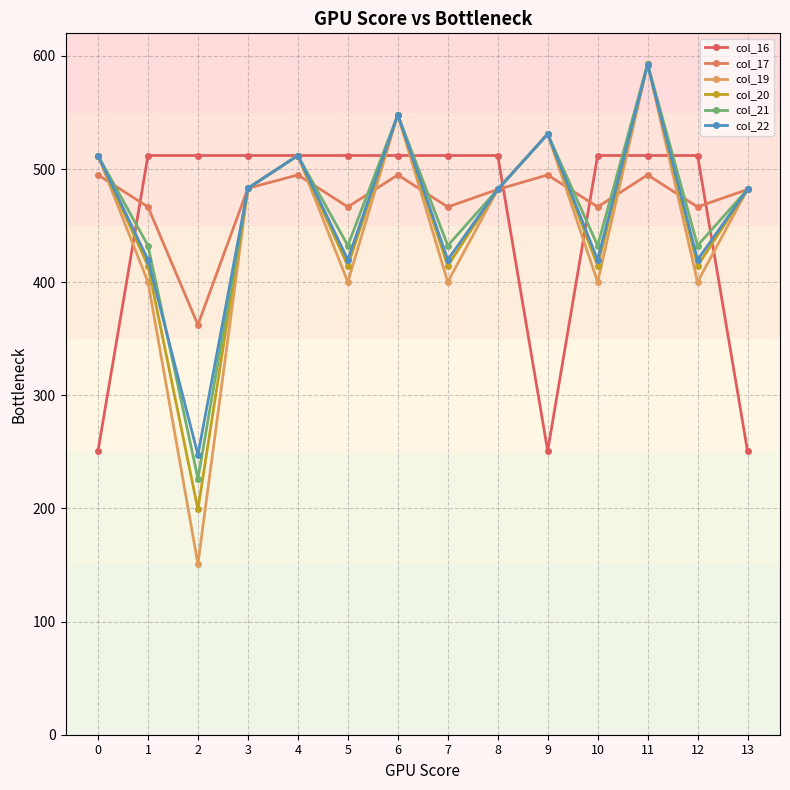

What value does the col_16 series have at 5?

512.0